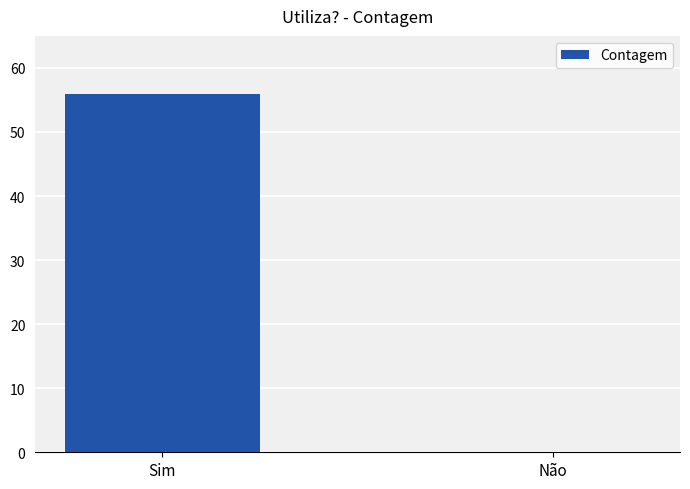

True or false: the data shows 0 at Não.

True